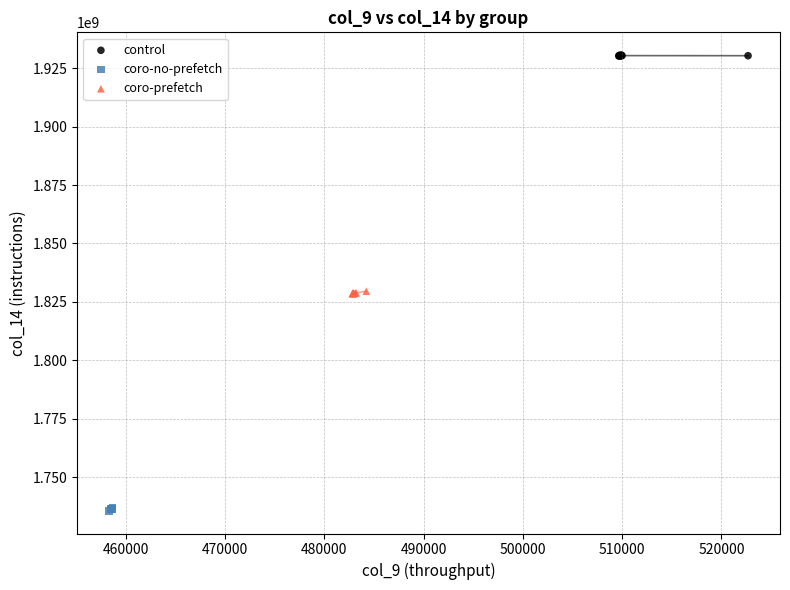

Which series contains the lowest Y value?

coro-no-prefetch